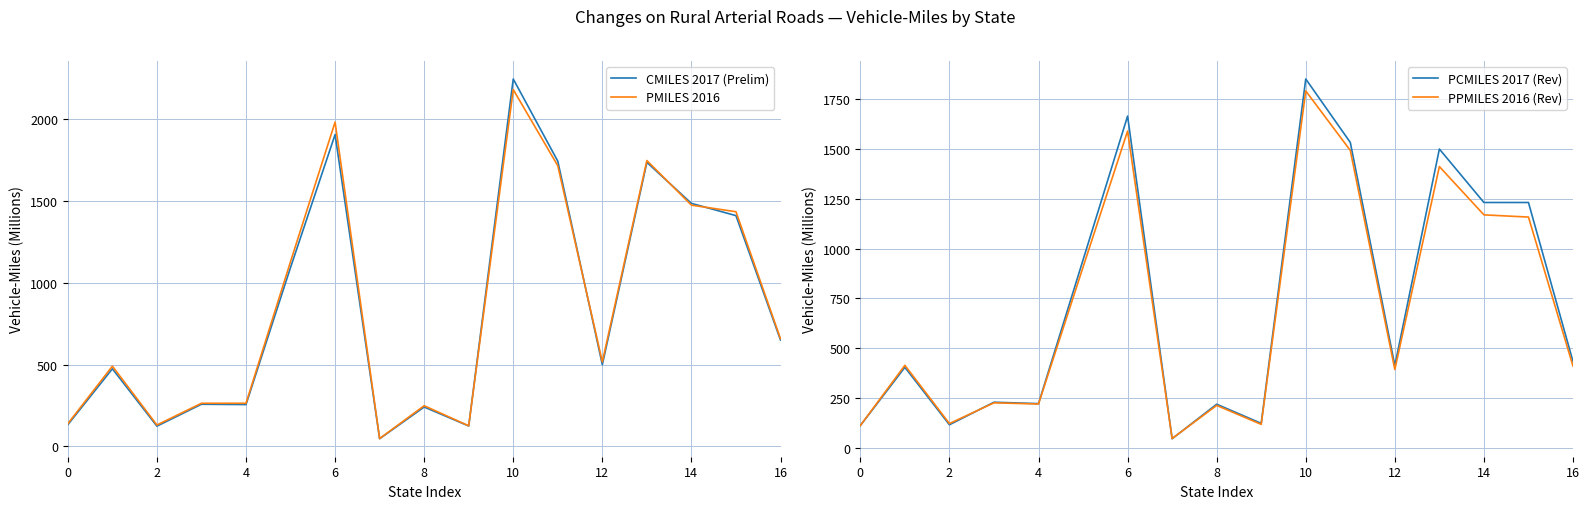

True or false: PCMILES 2017 (Rev) has a value of 212 at 2.

False